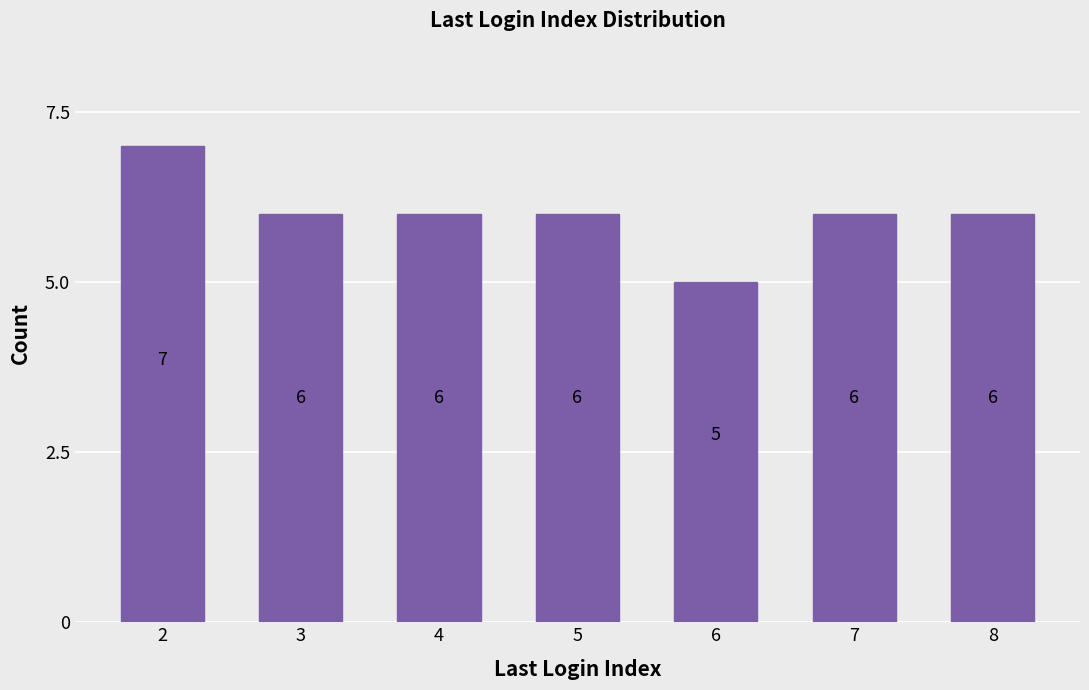

What is the value of the 1st bar from the left?

7